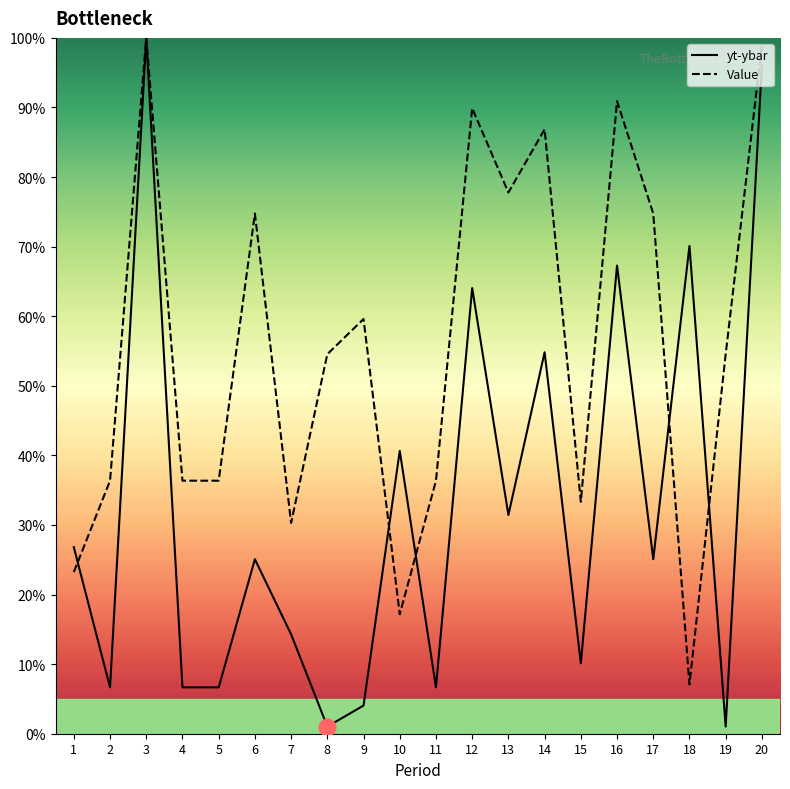

Where is the first local maximum for Value?

3